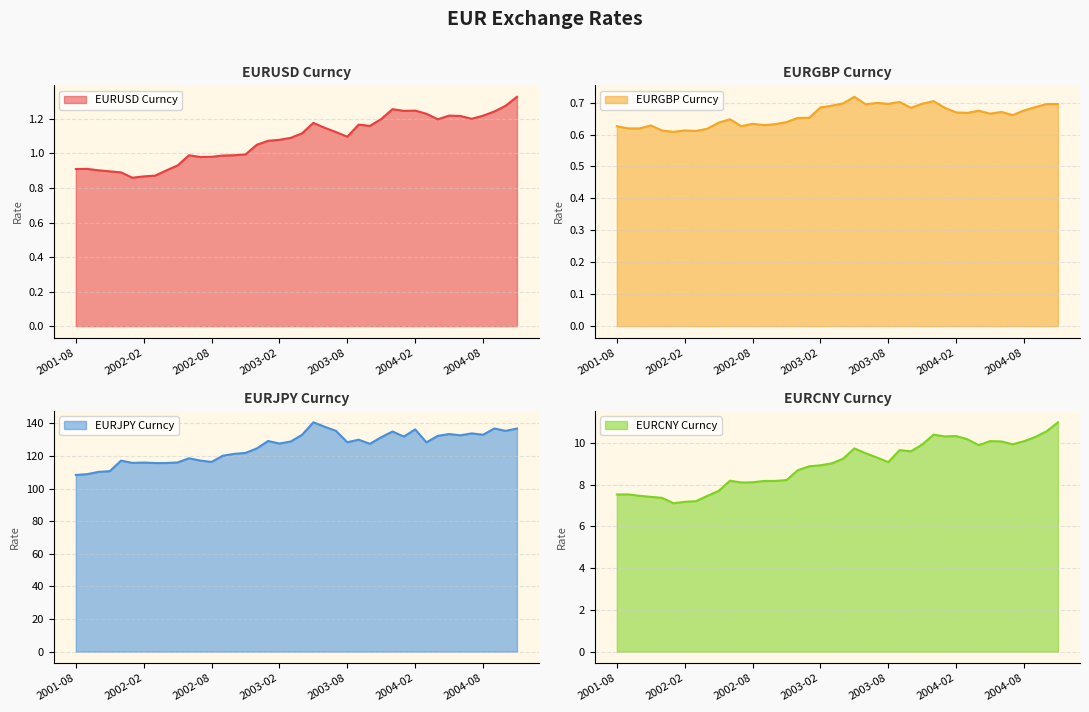

Which label corresponds to the largest value in the chart?

2003-05